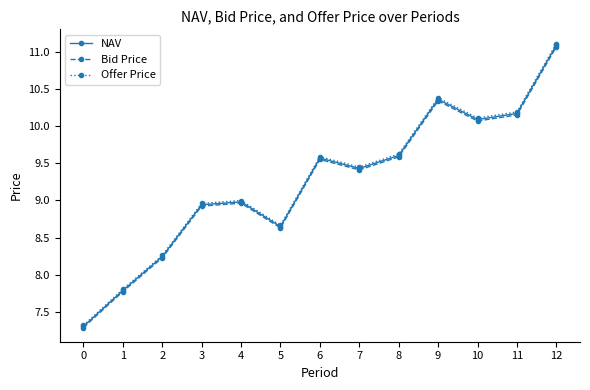

Is the value of NAV at 2 greater than the value of Offer Price at 10?

No